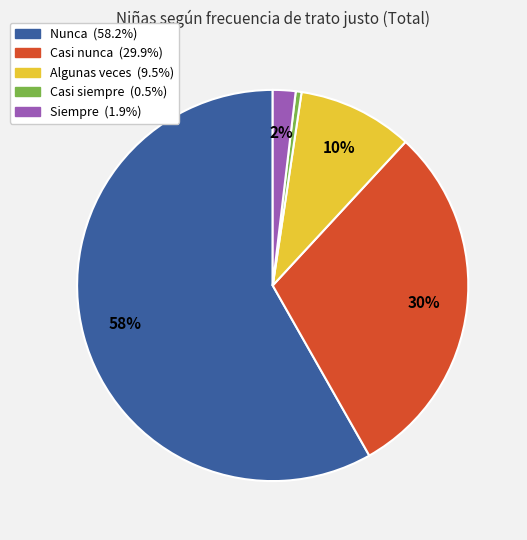

To the nearest percent, what portion does Nunca represent?

58%